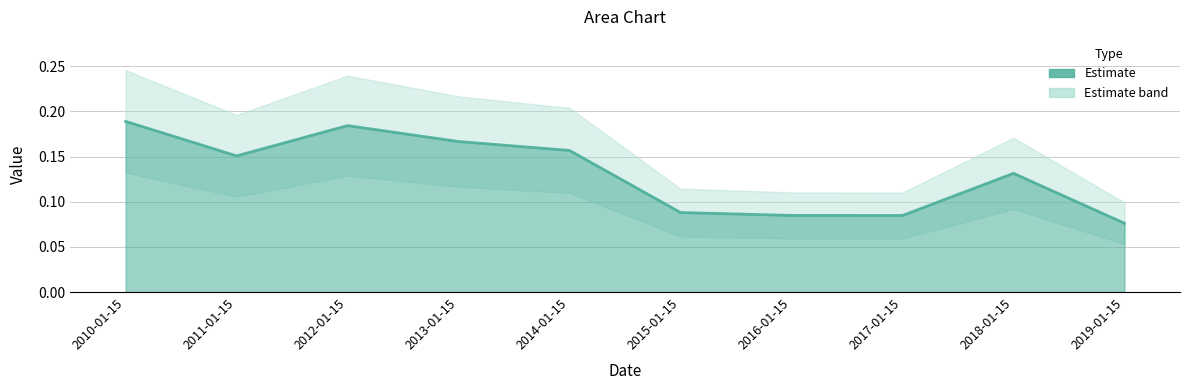

List the labels in order of value, largest first.

2010-01-15, 2012-01-15, 2013-01-15, 2014-01-15, 2011-01-15, 2018-01-15, 2015-01-15, 2016-01-15, 2017-01-15, 2019-01-15